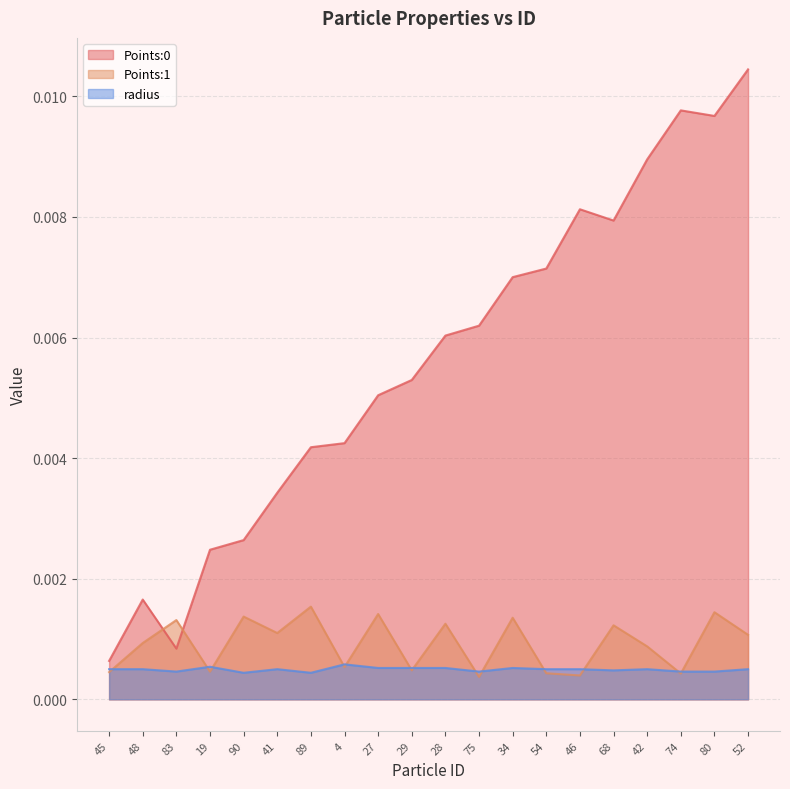

True or false: radius has a value of 0.0 at 54.

False